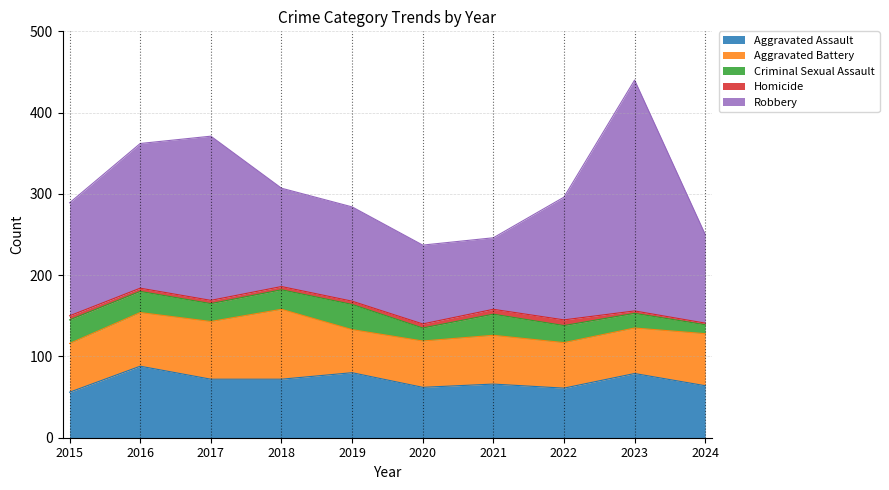

How many series are shown in this chart?

5